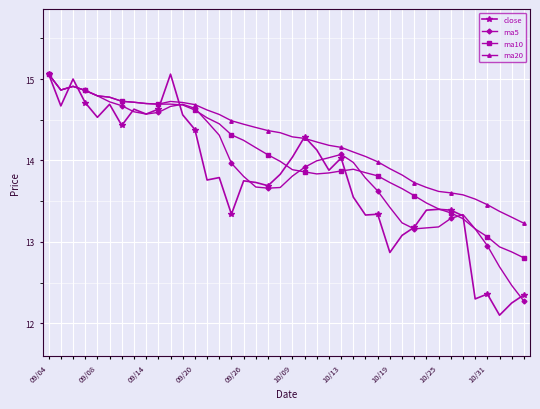

What is the maximum value for ma5?

15.1